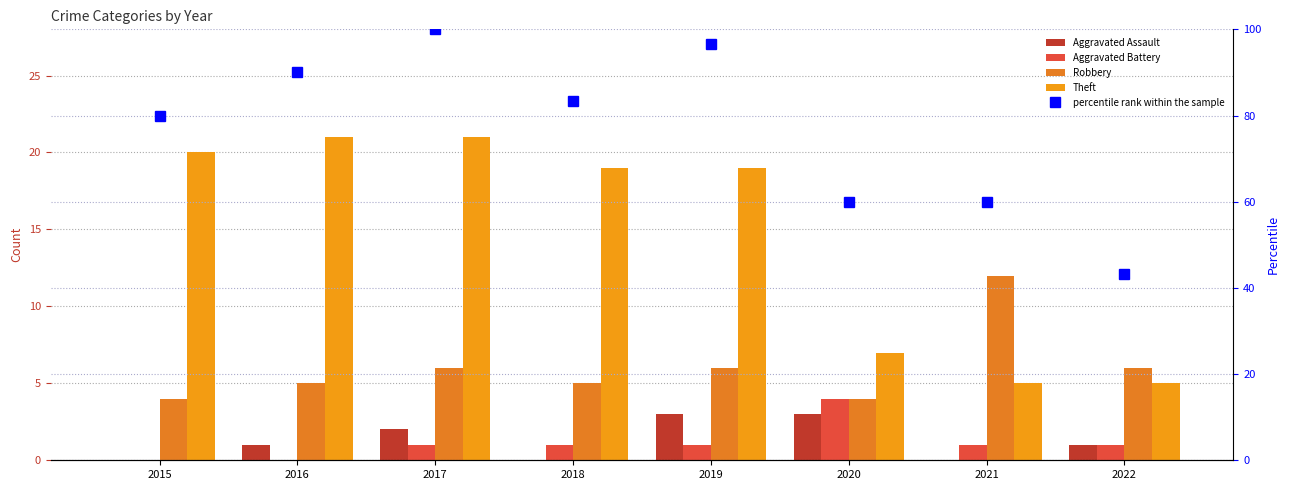

Does the chart contain any negative values?

No